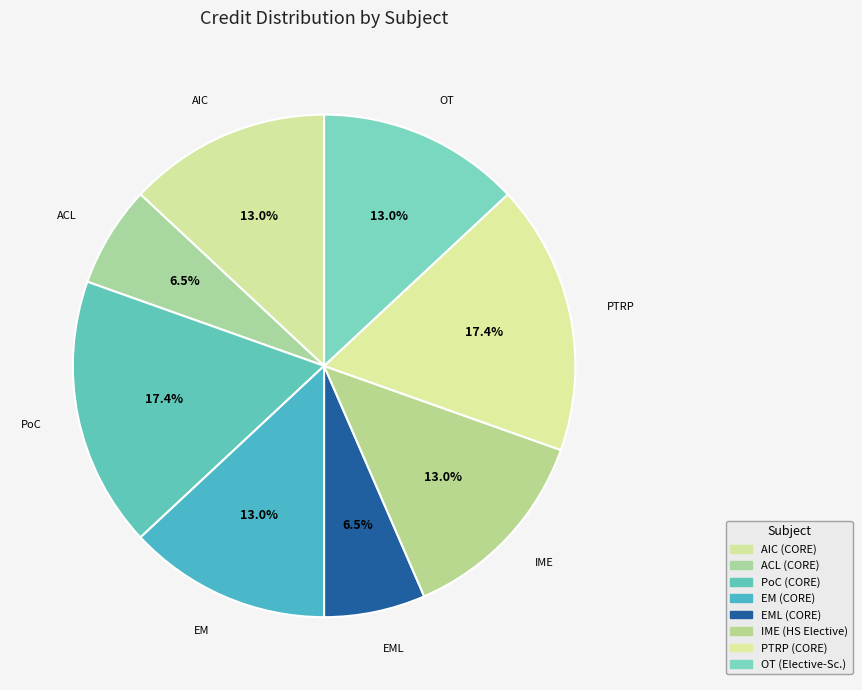

How many segments does this pie chart have?

8